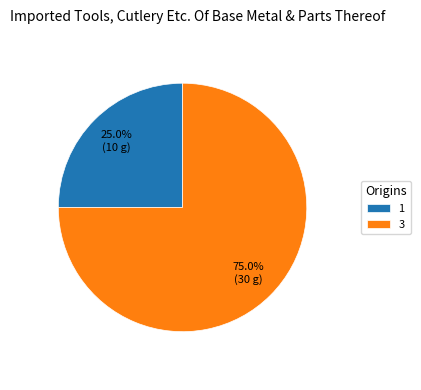

True or false: 3 accounts for 75% of the total.

True